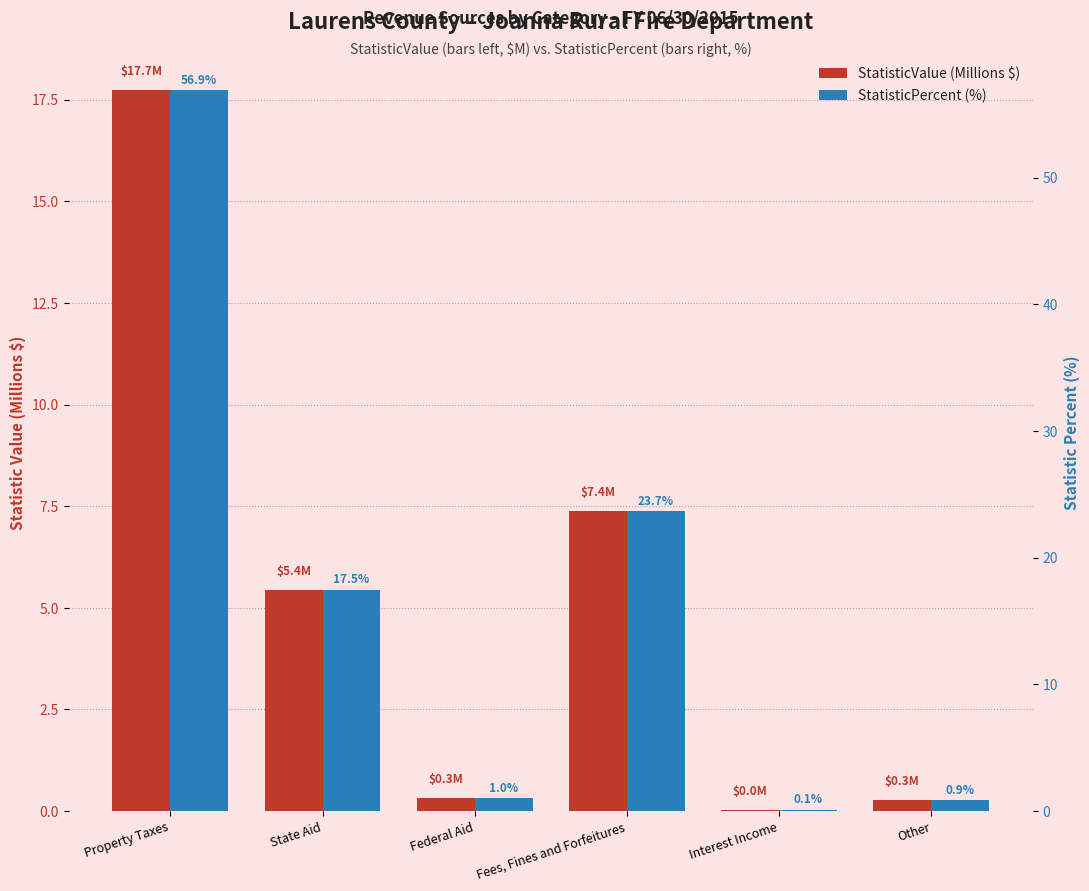

How many bars are there in each group?

2